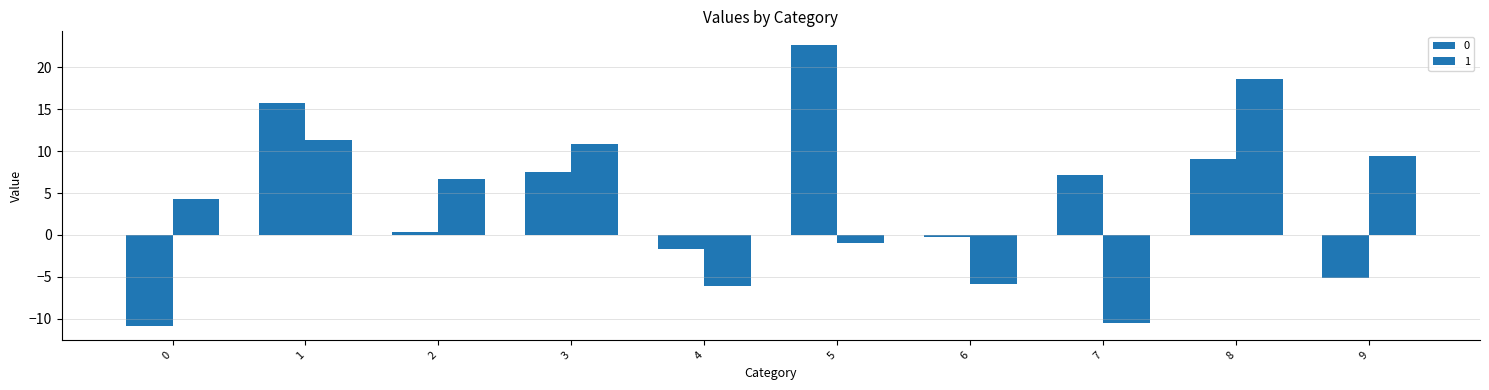

Reading left to right, extract all data points from this chart.

0: 0=-10.9	1=15.7	2=0.4	3=7.5	4=-1.7	5=22.6	6=-0.2	7=7.1	8=9.1	9=-5.2
1: 0=4.3	1=11.3	2=6.6	3=10.9	4=-6.1	5=-1.0	6=-5.8	7=-10.5	8=18.6	9=9.5